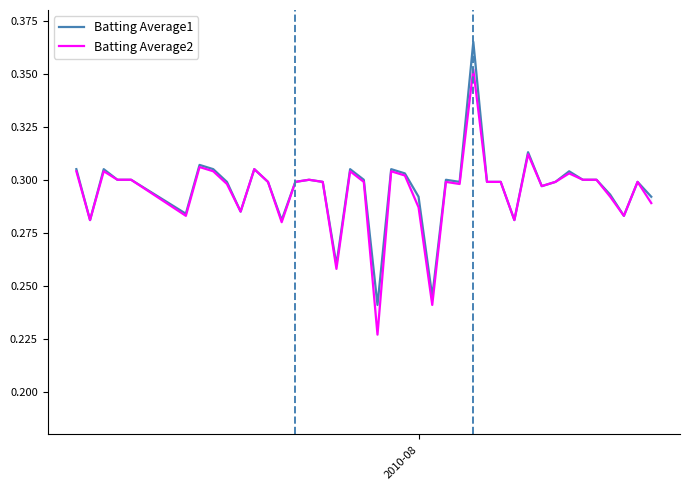

True or false: Batting Average2 and Batting Average1 cross at least once.

False